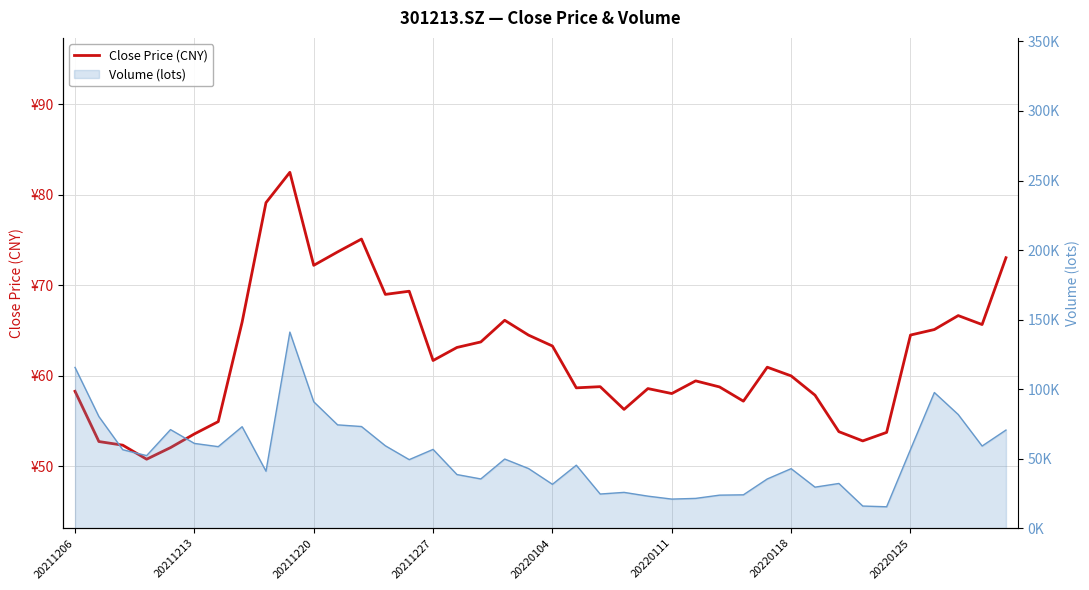

How many points are higher than both their immediate neighbors (excluding endpoints)?

9